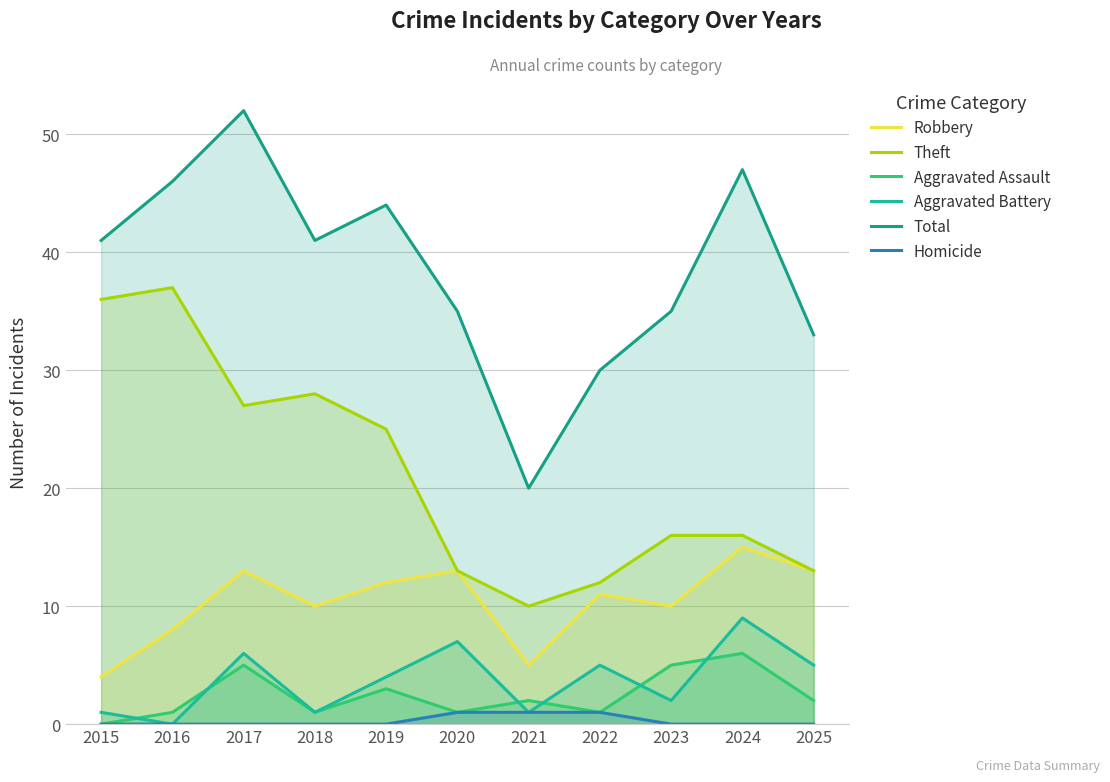

Which series has the widest spread of values?

Total